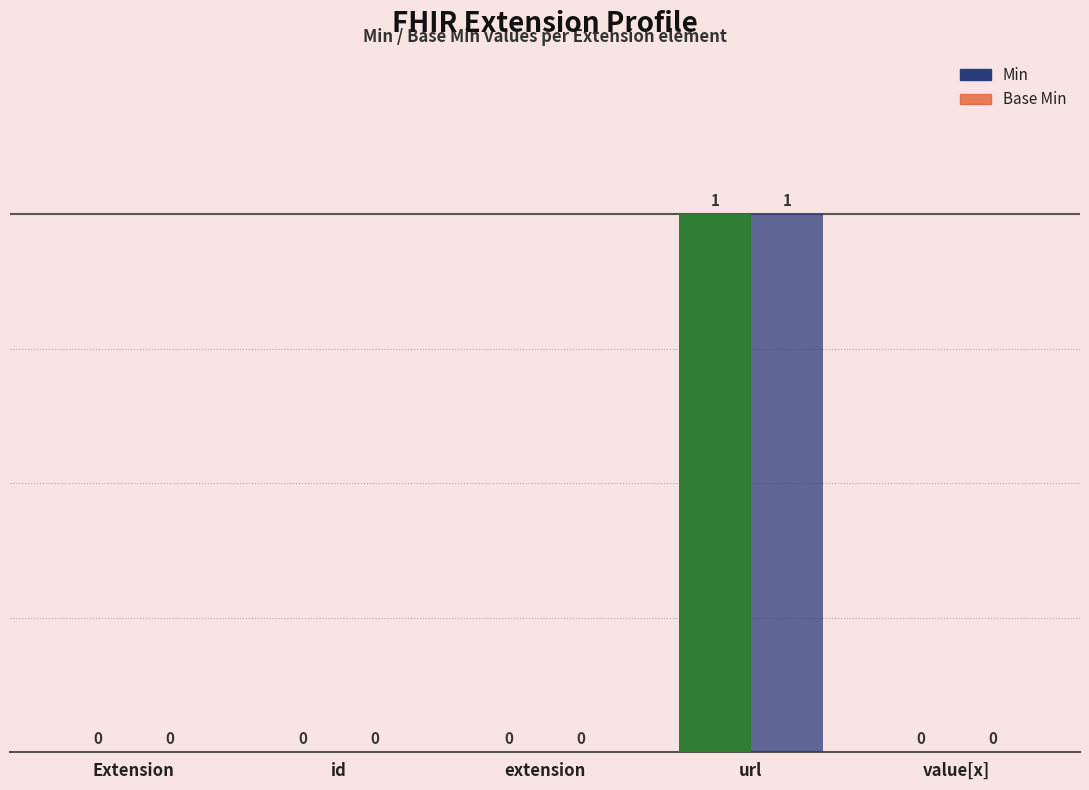

Which label corresponds to the largest value in the chart?

url